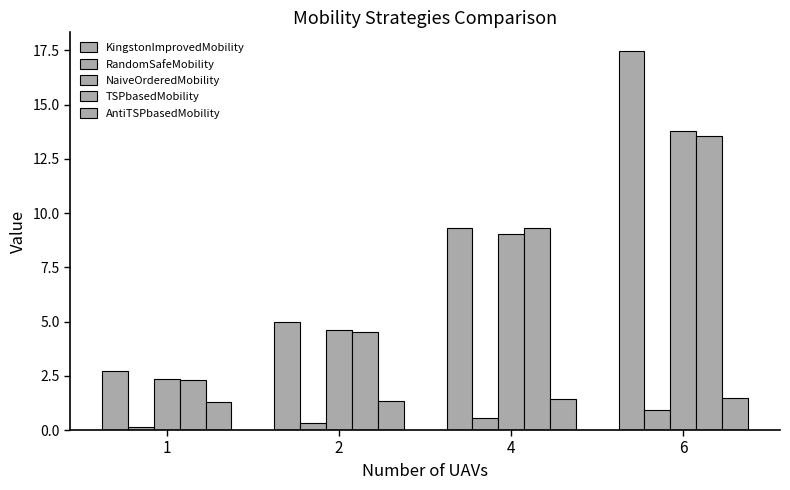

How many data points in NaiveOrderedMobility are less than 9?

2